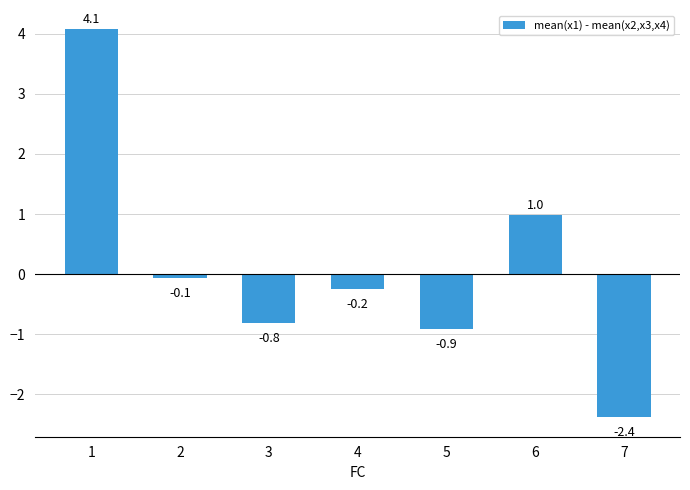

What is the difference between the values at 3 and 1?

4.9